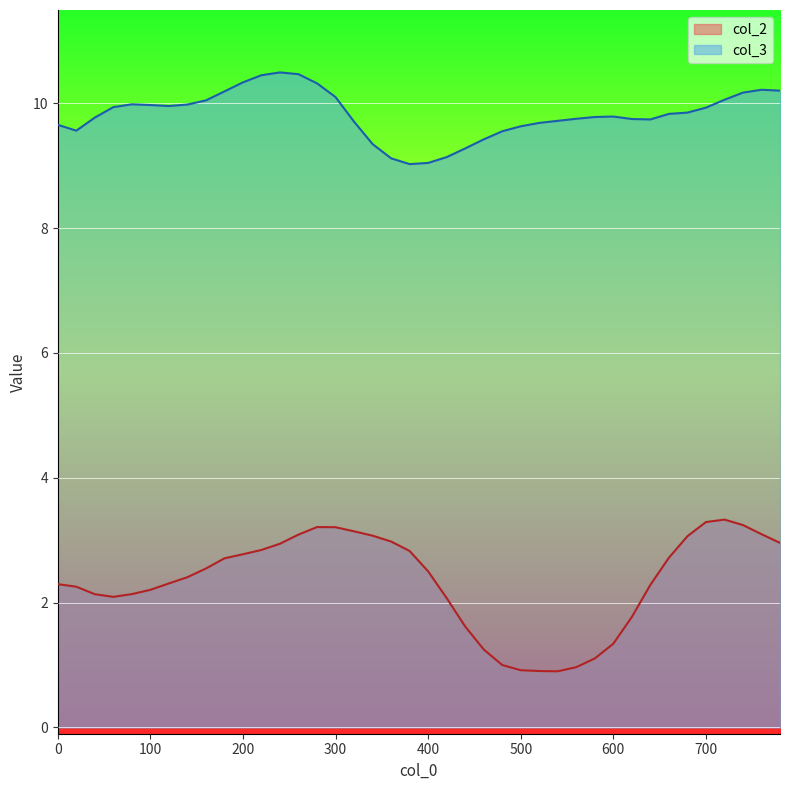

What is the minimum value for col_2?

0.9